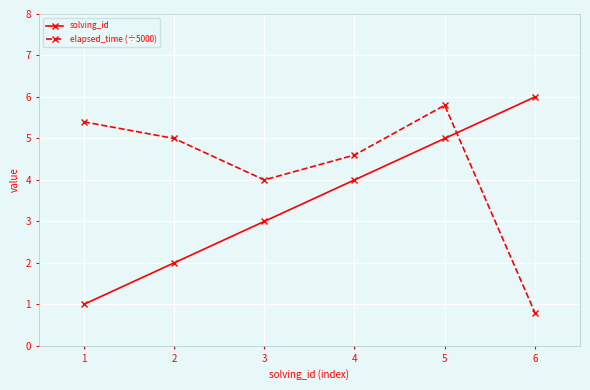

Does the chart have visible grid lines?

Yes